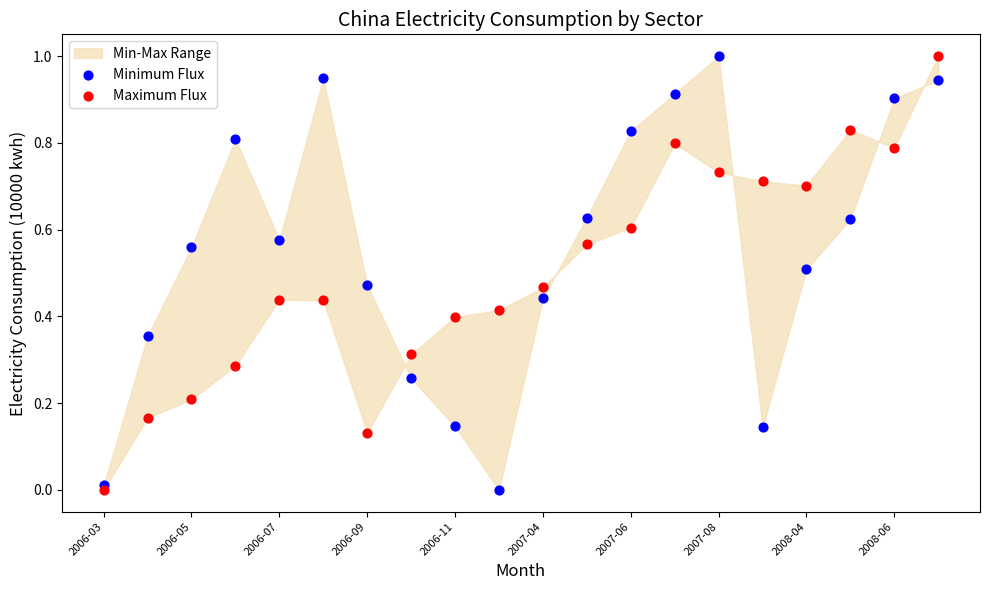

Which series reaches the maximum Y coordinate?

Minimum Flux